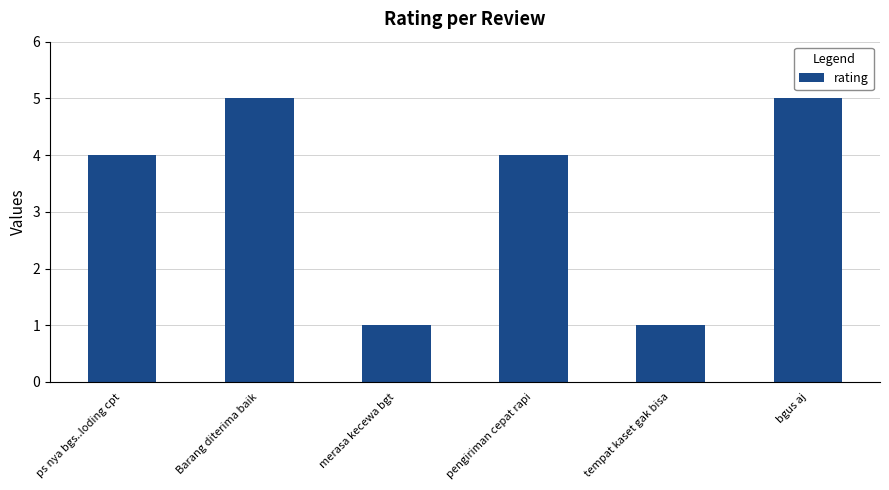

What is the value of the 2nd bar from the left?

5